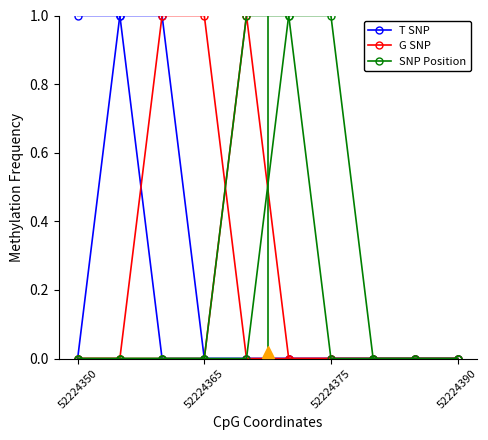

What is the highest value of the SNP Position series?

1